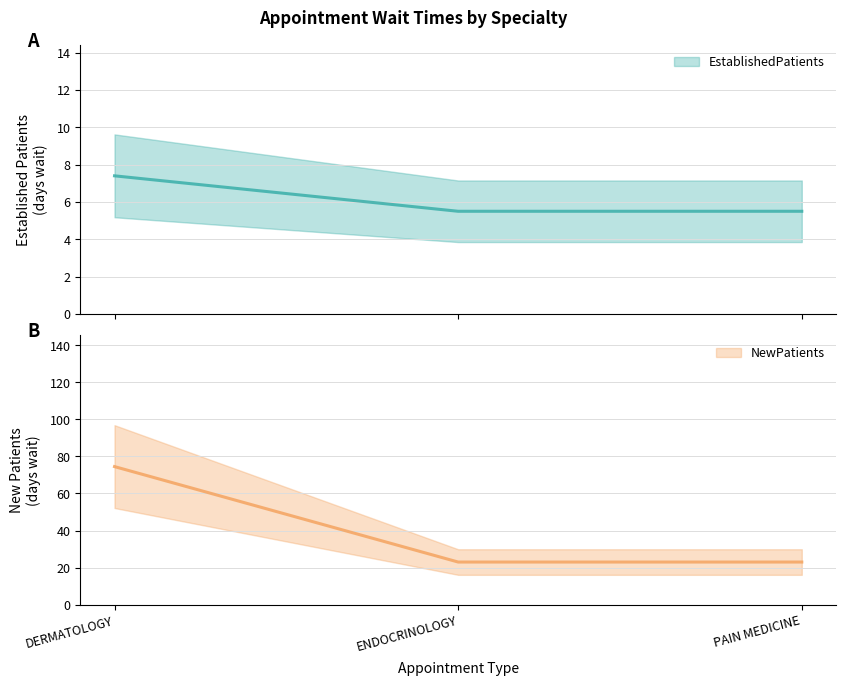

Reading right to left, what are all the values shown in this chart?

EstablishedPatients: PAIN MEDICINE=5.5	ENDOCRINOLOGY=5.5	DERMATOLOGY=7.4
NewPatients: PAIN MEDICINE=23.0	ENDOCRINOLOGY=23.0	DERMATOLOGY=74.5